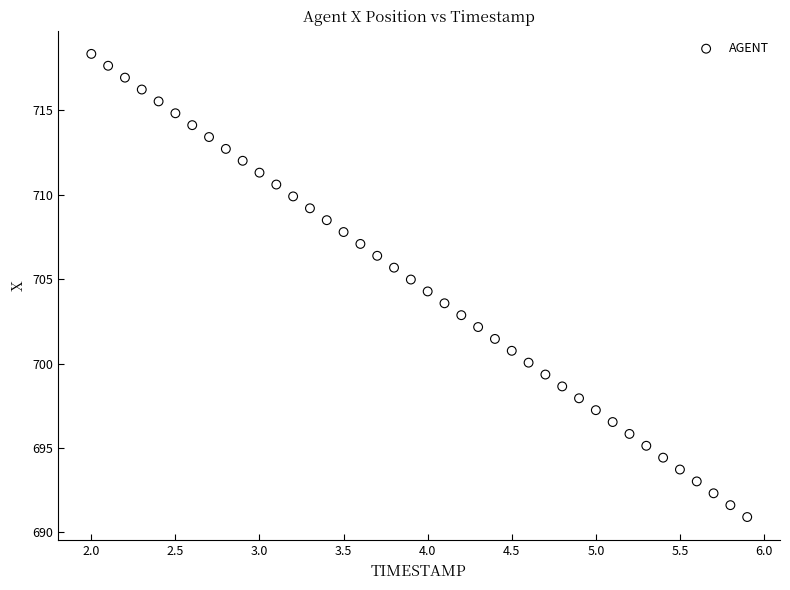

What is the range of Y values (max minus min)?

27.4